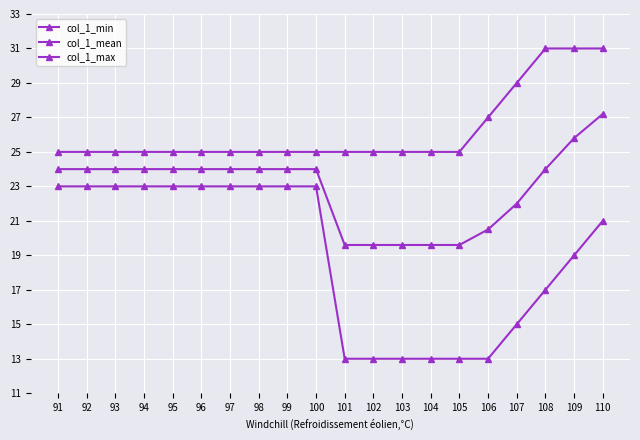

What is the difference between the second highest and second lowest values in the col_1_min series?

10.0